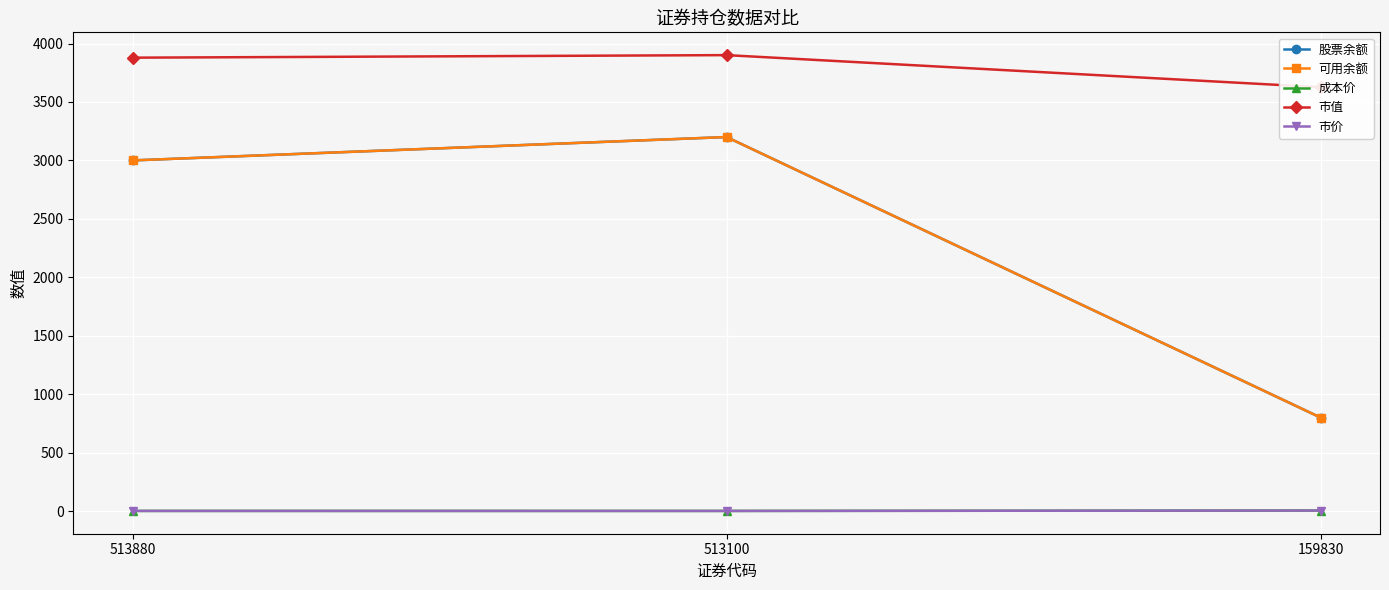

What is the minimum value shown in the chart?

1.2